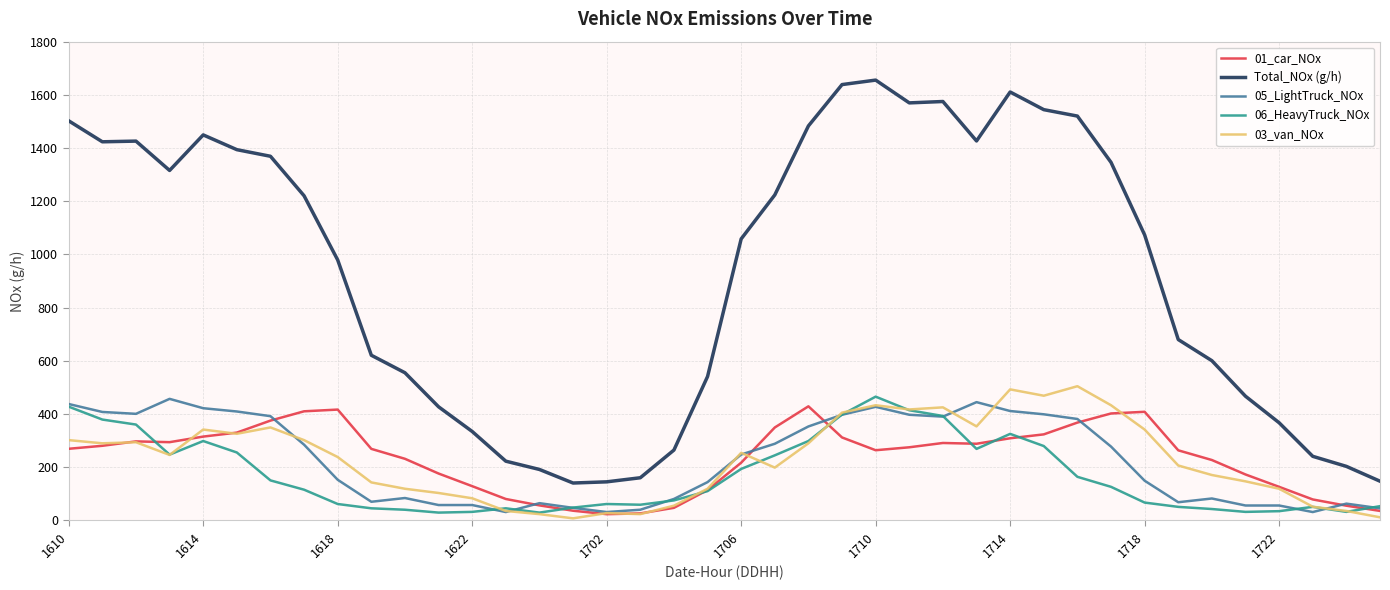

What is the maximum value shown in the chart?

1655.5